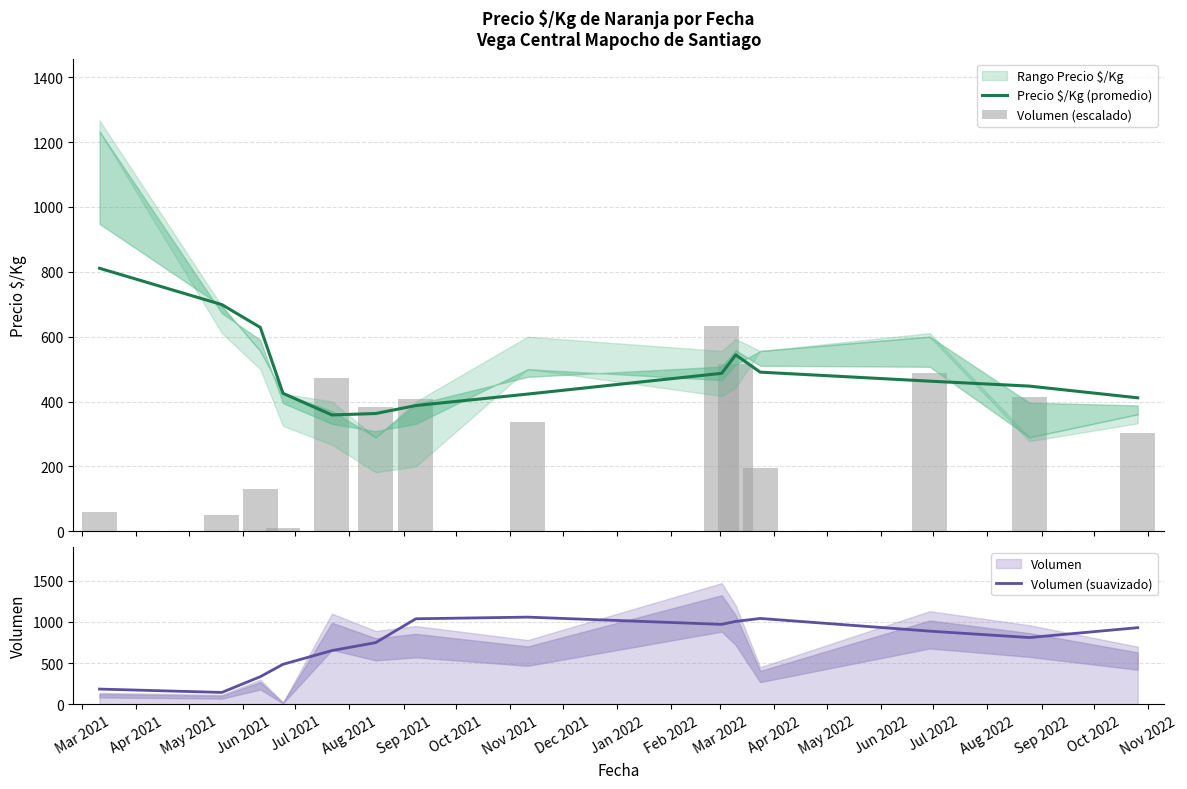

What is the difference between the second highest and second lowest values in the Volumen (suavizado) series?

856.7